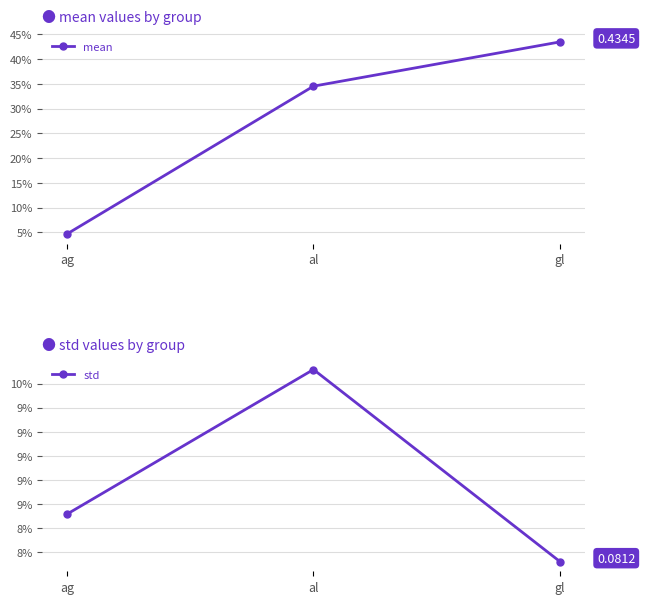

Reading right to left, transcribe all the data shown in this chart.

mean: gl=0.4	al=0.3	ag=0.0
std: gl=0.1	al=0.1	ag=0.1